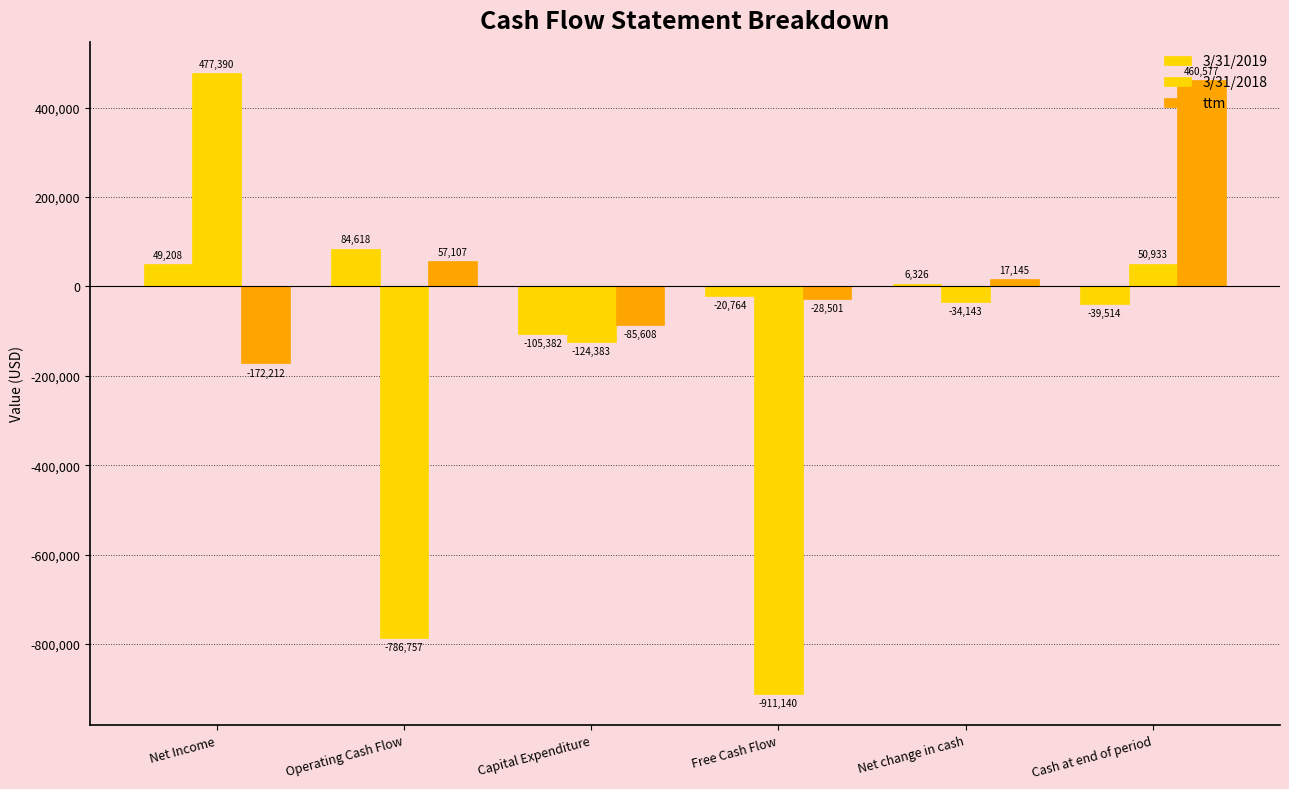

What is the label of the 5th bar from the right?

Operating Cash Flow